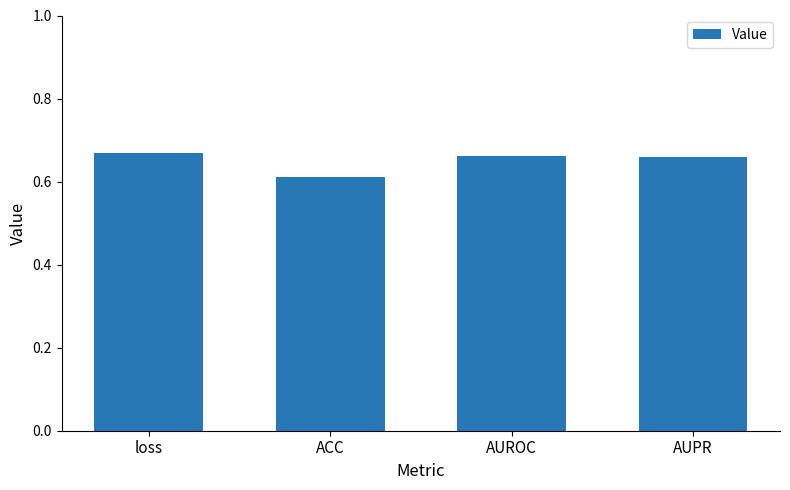

Count the number of categories in the chart.

4